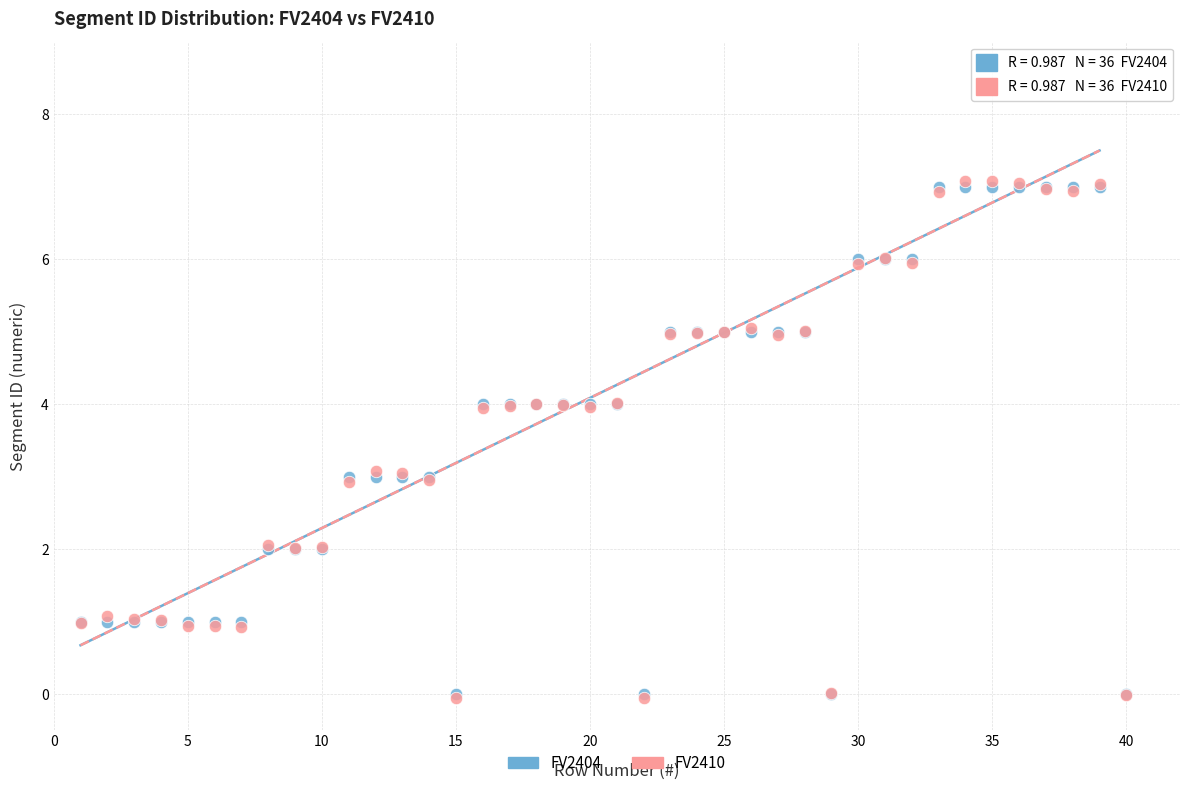

What are all the series names shown in the legend?

FV2404, FV2410